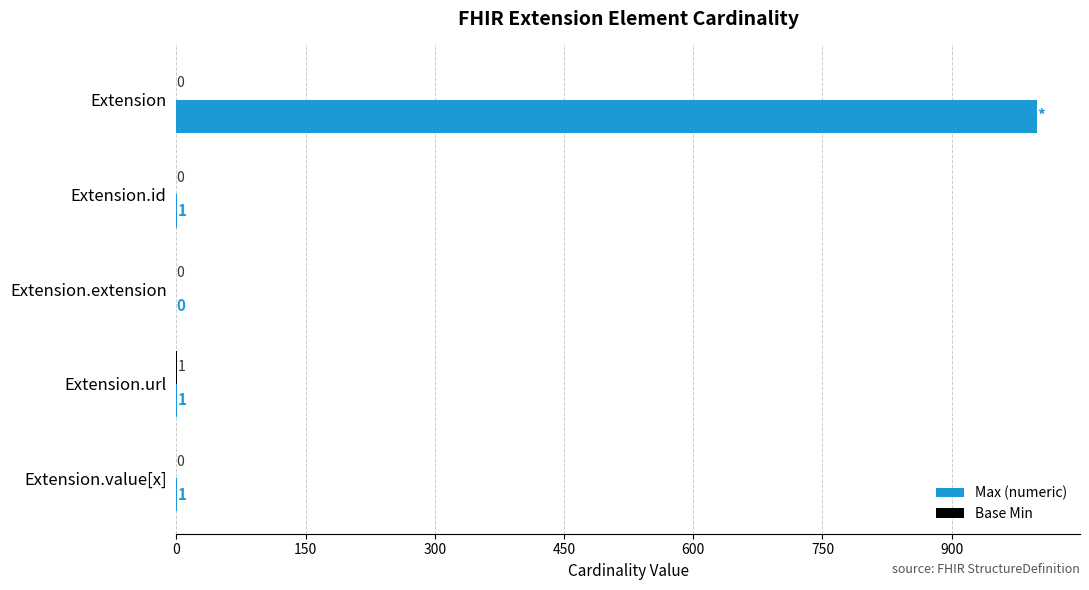

What is the sum of the Max (numeric) values at Extension and Extension.value[x]?

1000